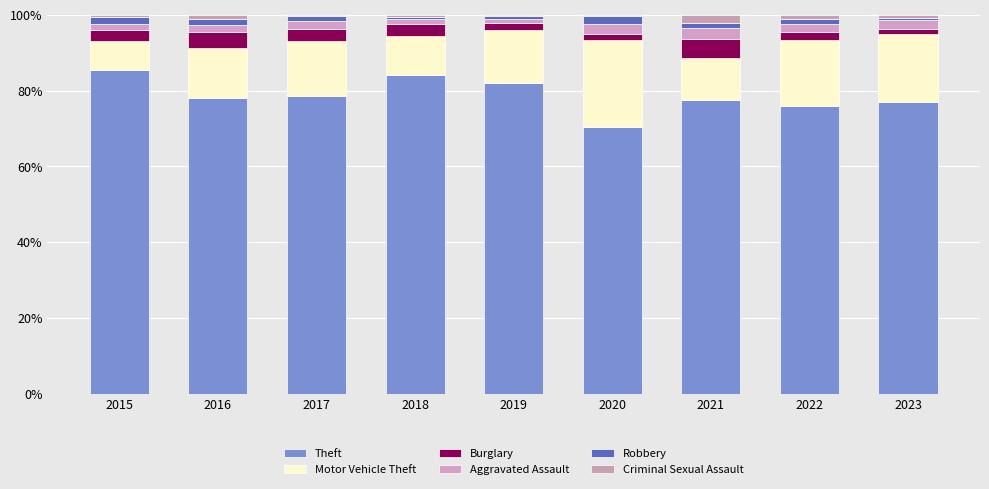

The Motor Vehicle Theft series shows 38.4 at 2020. True or false?

False